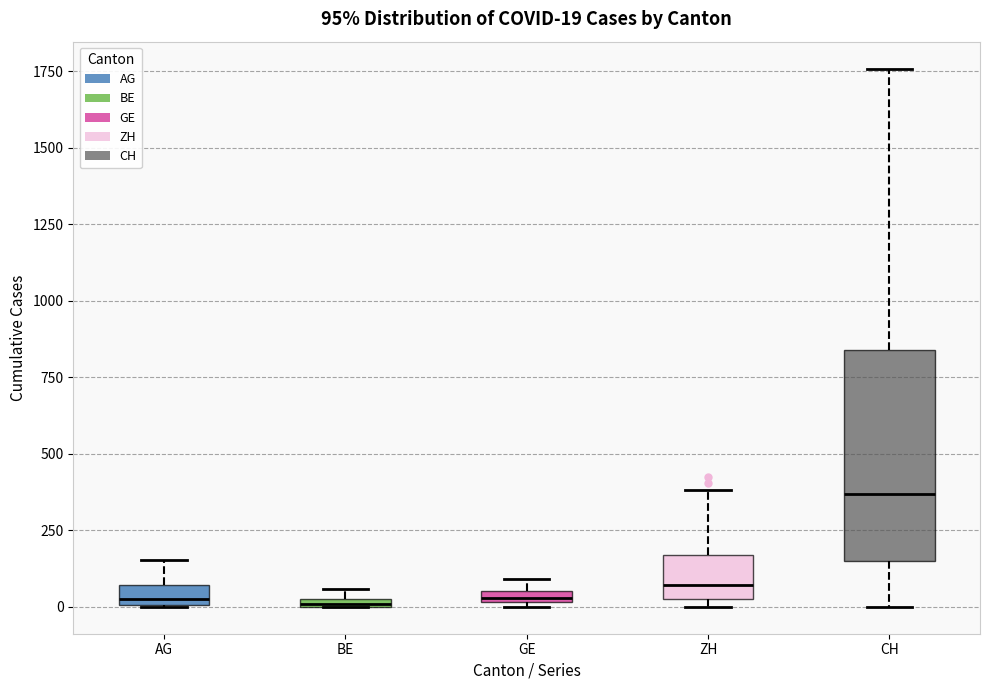

Comparing the boxes themselves (not the whiskers), which one is the tallest?

CH